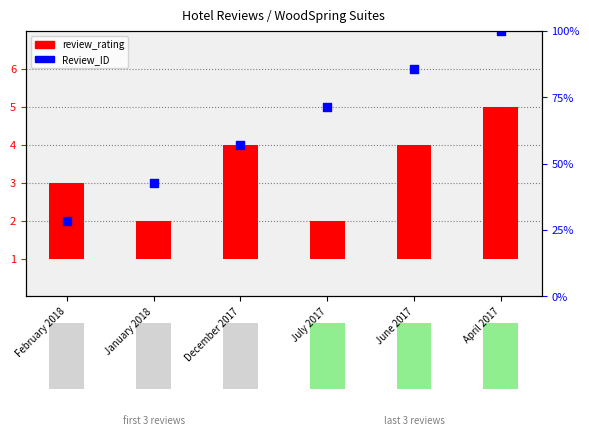

What are all the series names shown in the legend?

review_rating, Review_ID (normalized)